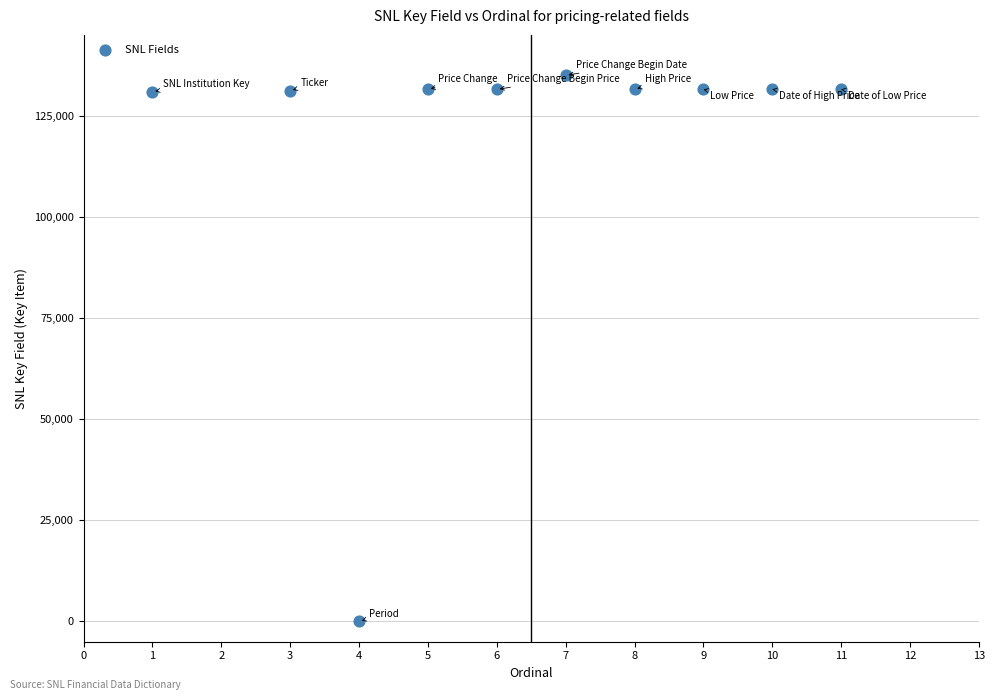

What is the average X value?

6